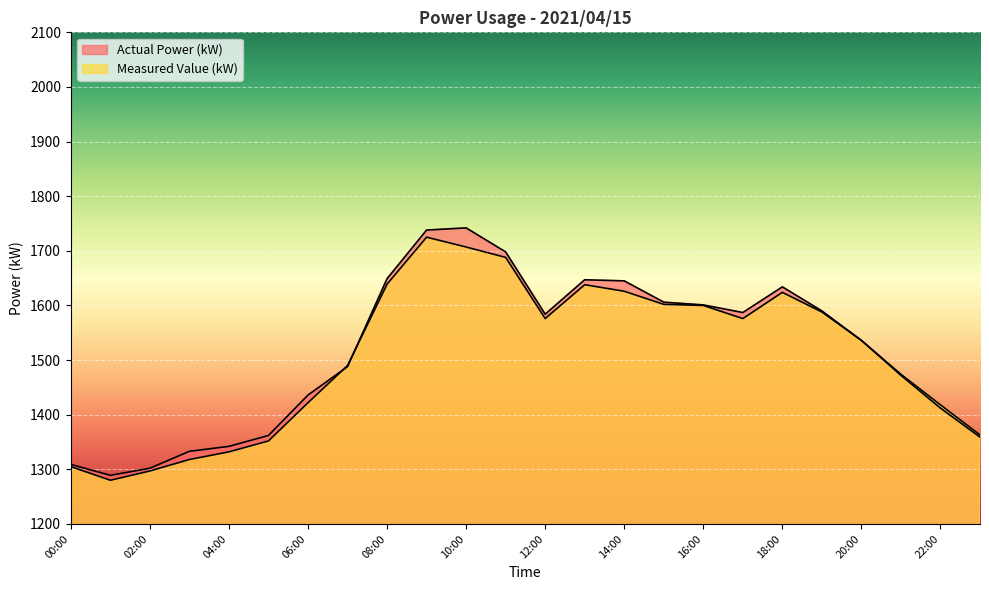

True or false: Measured Value (kW) has more than 2 points higher than both neighbors.

True